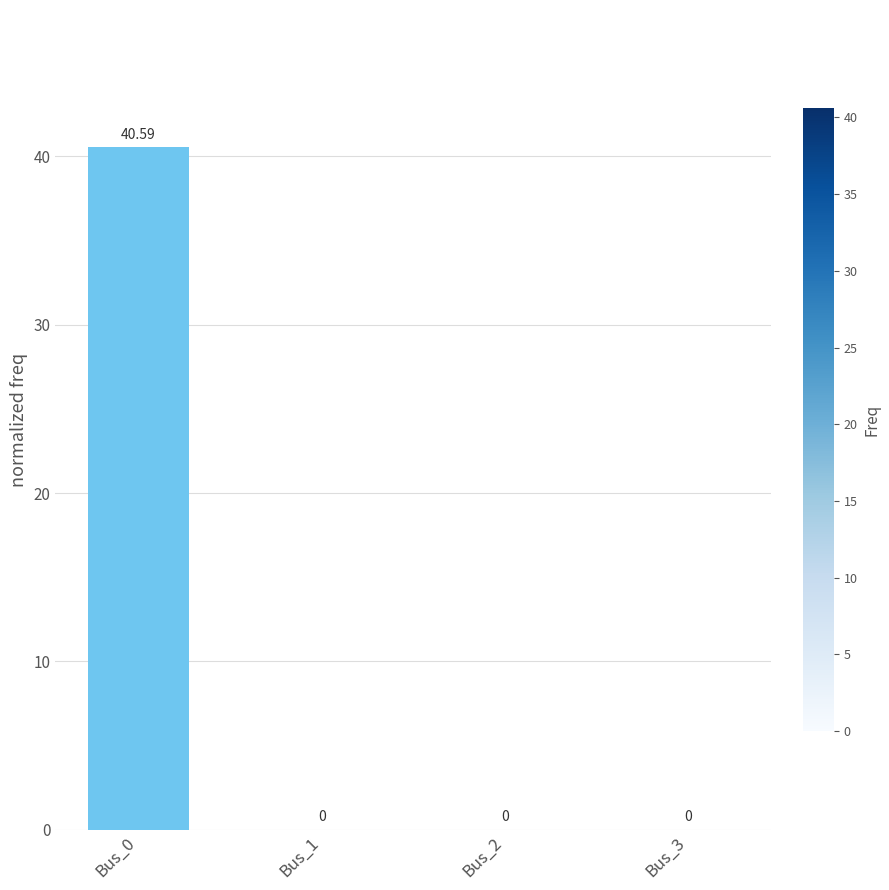

Reading left to right, what are all the values shown in this chart?

Bus_0=40.6	Bus_1=0.0	Bus_2=0.0	Bus_3=0.0